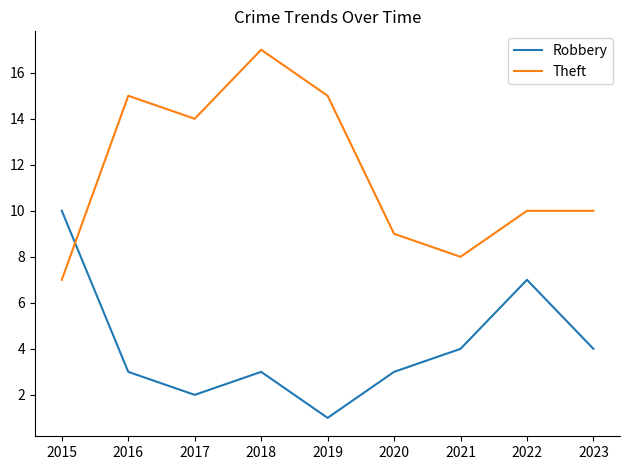

What is the greatest value displayed?

17